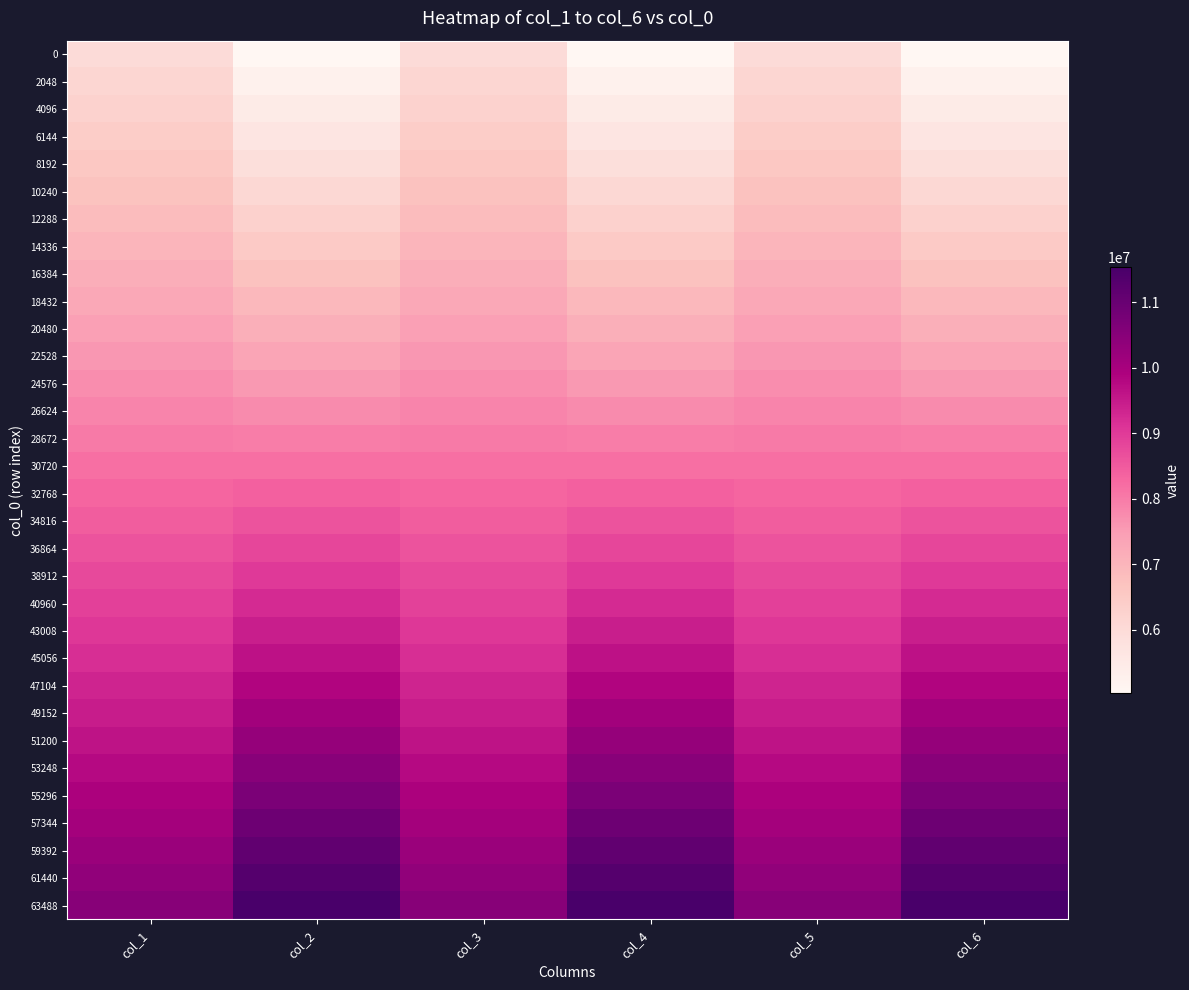

Reading left to right, what are all the values shown in this chart?

0: col_1=5983540	col_2=5033123	col_3=5982727	col_4=5033114	col_5=5982207	col_6=5033098
2048: col_1=6128627	col_2=5242807	col_3=6128286	col_4=5242819	col_5=6127941	col_6=5242829
4096: col_1=6274033	col_2=5452528	col_3=6273473	col_4=5452524	col_5=6273397	col_6=5452529
6144: col_1=6419736	col_2=5662284	col_3=6418779	col_4=5662260	col_5=6418730	col_6=5662259
8192: col_1=6564542	col_2=5872007	col_3=6563875	col_4=5872002	col_5=6565190	col_6=5871991
10240: col_1=6708760	col_2=6081760	col_3=6712076	col_4=6081760	col_5=6710422	col_6=6081764
12288: col_1=6857306	col_2=6291469	col_3=6856565	col_4=6291471	col_5=6855479	col_6=6291474
14336: col_1=7001524	col_2=6501183	col_3=7001960	col_4=6501175	col_5=7000463	col_6=6501185
16384: col_1=7145282	col_2=6710901	col_3=7147449	col_4=6710916	col_5=7148030	col_6=6710912
18432: col_1=7291753	col_2=6920626	col_3=7292406	col_4=6920627	col_5=7292952	col_6=6920621
20480: col_1=7441699	col_2=7130335	col_3=7438253	col_4=7130338	col_5=7437383	col_6=7130338
22528: col_1=7582407	col_2=7340044	col_3=7585229	col_4=7340057	col_5=7584164	col_6=7340047
24576: col_1=7728609	col_2=7549780	col_3=7729687	col_4=7549782	col_5=7730201	col_6=7549788
26624: col_1=7876291	col_2=7759485	col_3=7874424	col_4=7759487	col_5=7875441	col_6=7759497
28672: col_1=8020591	col_2=7969190	col_3=8020618	col_4=7969185	col_5=8020166	col_6=7969186
30720: col_1=8163784	col_2=8178895	col_3=8167061	col_4=8178912	col_5=8165484	col_6=8178901
32768: col_1=8310851	col_2=8388632	col_3=8311016	col_4=8388646	col_5=8310668	col_6=8388640
34816: col_1=8456501	col_2=8598335	col_3=8456951	col_4=8598347	col_5=8455337	col_6=8598348
36864: col_1=8601374	col_2=8808057	col_3=8603489	col_4=8808051	col_5=8603430	col_6=8808051
38912: col_1=8747540	col_2=9017758	col_3=8746589	col_4=9017767	col_5=8747405	col_6=9017753
40960: col_1=8894268	col_2=9227445	col_3=8893146	col_4=9227459	col_5=8893364	col_6=9227451
43008: col_1=9038770	col_2=9437134	col_3=9036396	col_4=9437156	col_5=9037673	col_6=9437140
45056: col_1=9184818	col_2=9646862	col_3=9184735	col_4=9646874	col_5=9186074	col_6=9646875
47104: col_1=9330678	col_2=9856580	col_3=9329118	col_4=9856596	col_5=9330588	col_6=9856597
49152: col_1=9473616	col_2=10066305	col_3=9475394	col_4=10066305	col_5=9475388	col_6=10066304
51200: col_1=9621862	col_2=10276007	col_3=9619379	col_4=10276008	col_5=9620787	col_6=10276015
53248: col_1=9765191	col_2=10485735	col_3=9767542	col_4=10485734	col_5=9768306	col_6=10485734
55296: col_1=9911855	col_2=10695423	col_3=9911125	col_4=10695431	col_5=9911496	col_6=10695457
57344: col_1=10056112	col_2=10905154	col_3=10058016	col_4=10905157	col_5=10059256	col_6=10905163
59392: col_1=10203009	col_2=11114900	col_3=10204073	col_4=11114898	col_5=10201581	col_6=11114916
61440: col_1=10347147	col_2=11324583	col_3=10348243	col_4=11324597	col_5=10347857	col_6=11324587
63488: col_1=10494369	col_2=11534307	col_3=10495002	col_4=11534317	col_5=10493751	col_6=11534313